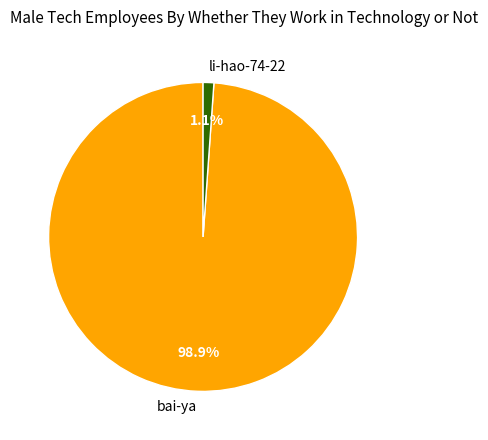

Rank the categories by value from lowest to highest.

li-hao-74-22, bai-ya